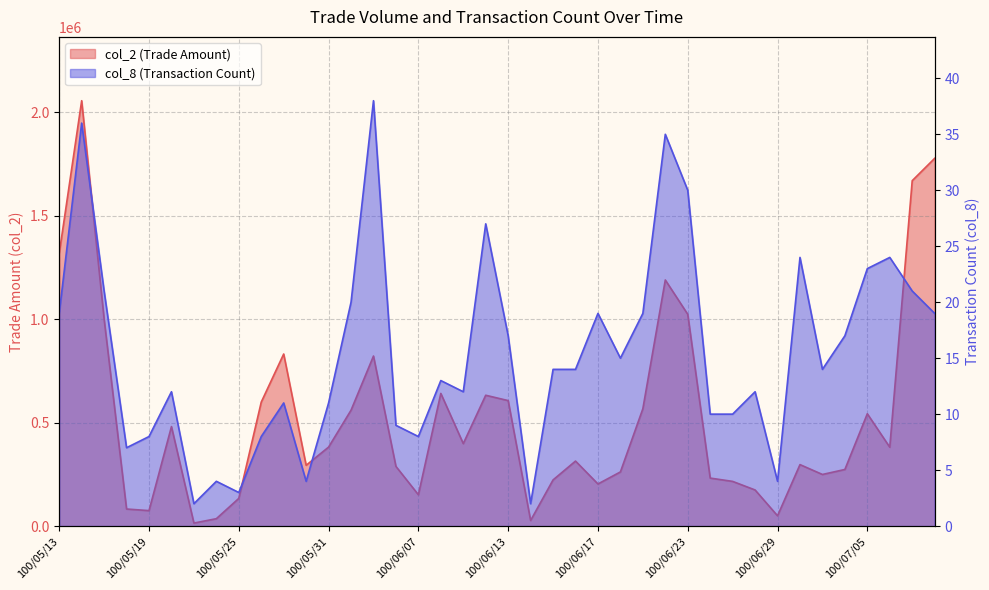

Where is the first local maximum for col_8?

100/05/16